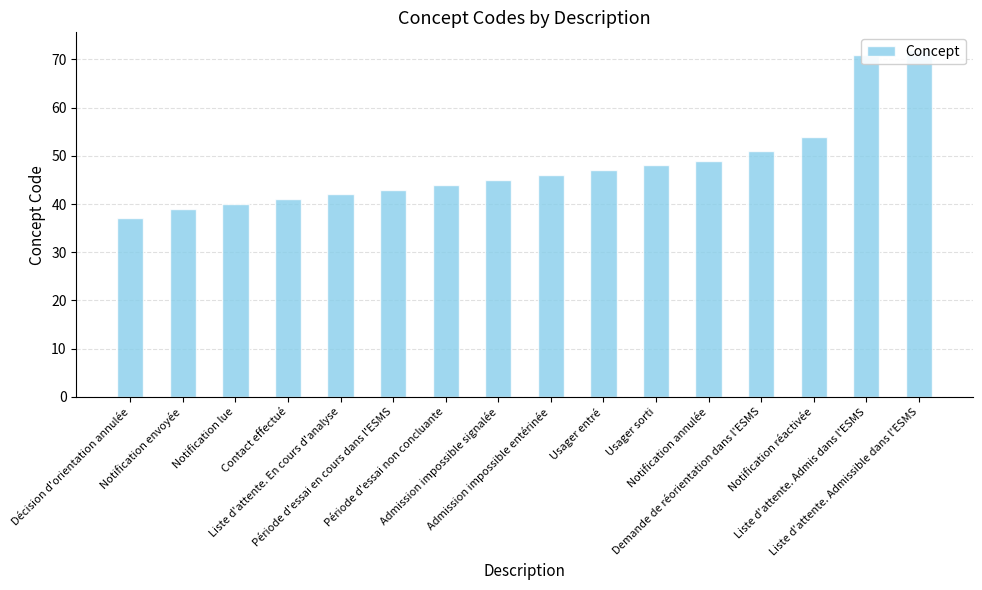

What is the average value?

48